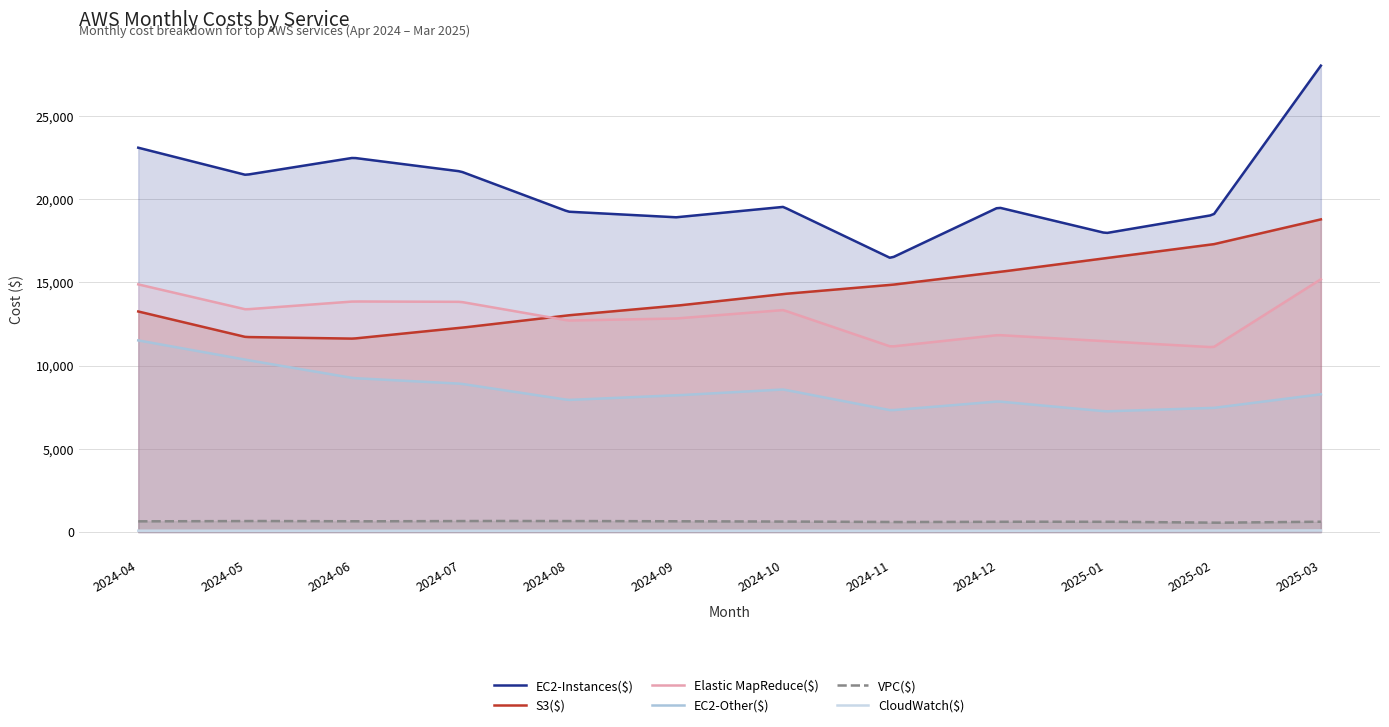

What is the total value across all series at 2024-07?

57415.1